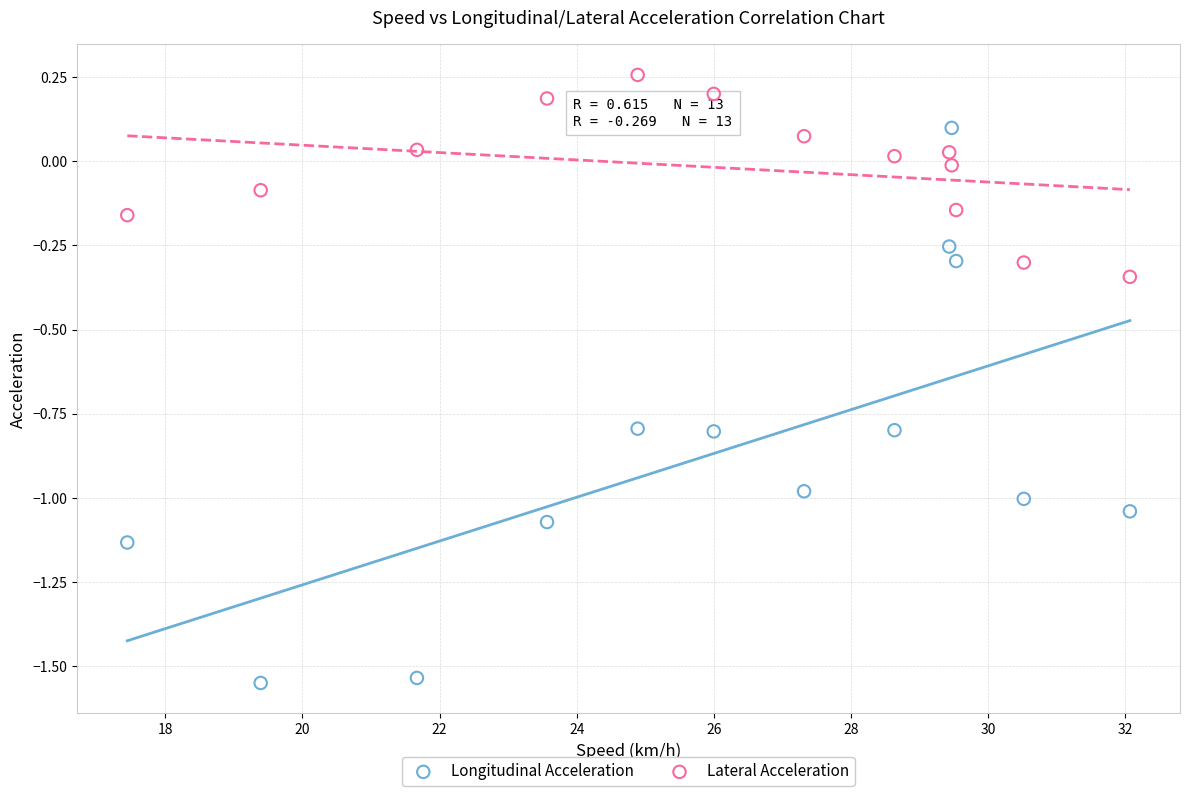

What is the X range (max minus min) for the scatter plot?

14.6